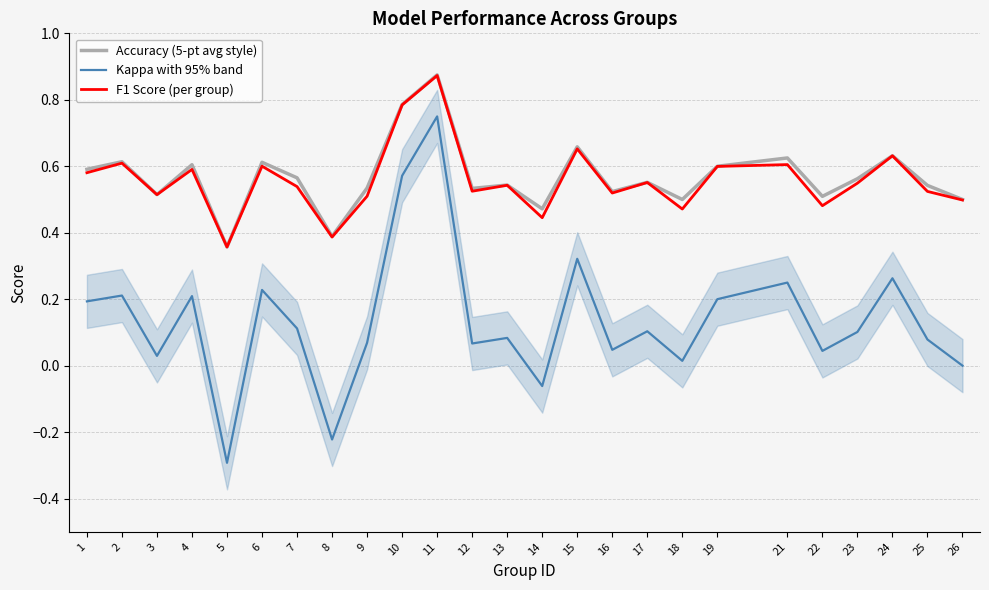

What are all the series names shown in the legend?

Accuracy (5-pt avg style), Kappa with 95% band, F1 Score (per group)